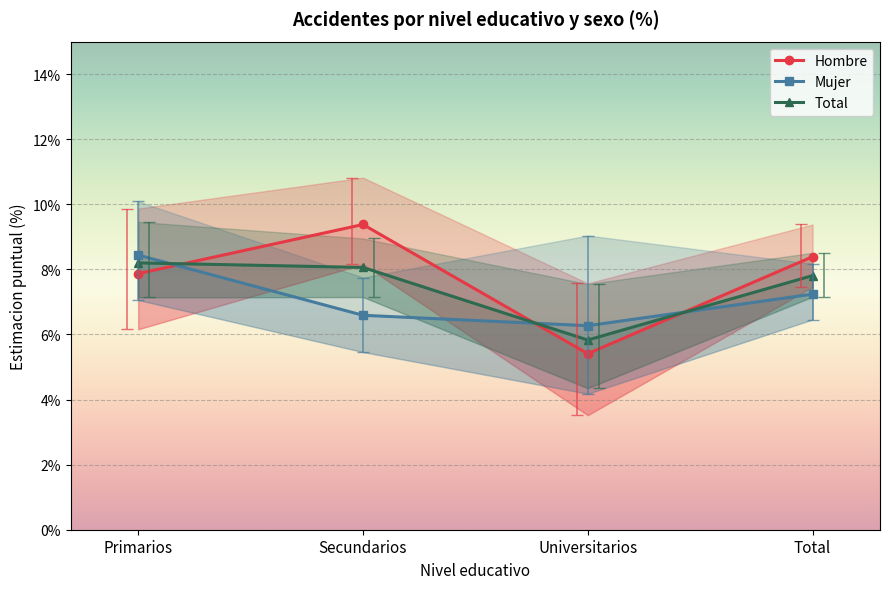

Which series ends up on top after the final intersection of Hombre and Total?

Hombre